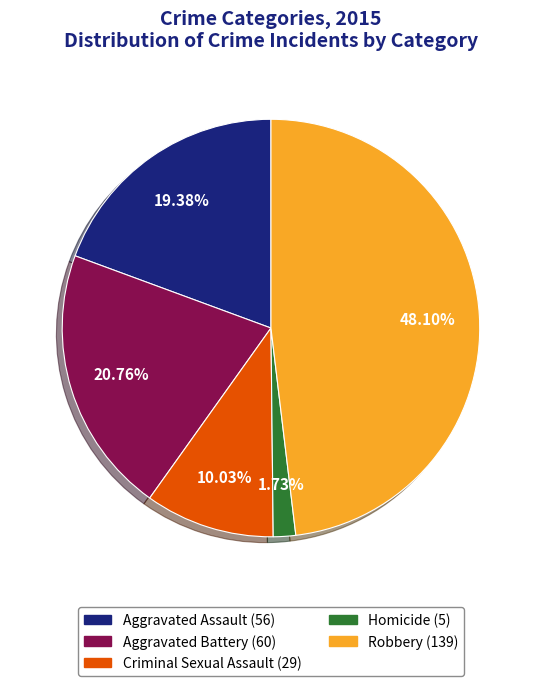

What percentage is the Aggravated Assault slice, to the nearest percent?

19%